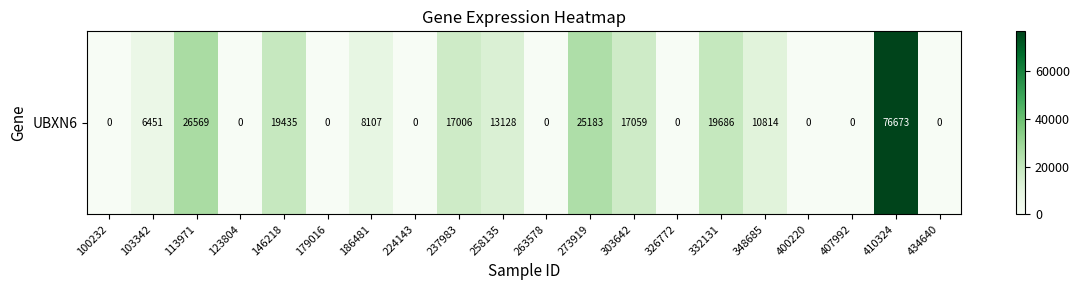

Rank the categories by value from lowest to highest.

100232, 123804, 179016, 224143, 263578, 326772, 400220, 407992, 434640, 103342, 186481, 348685, 258135, 237983, 303642, 146218, 332131, 273919, 113971, 410324